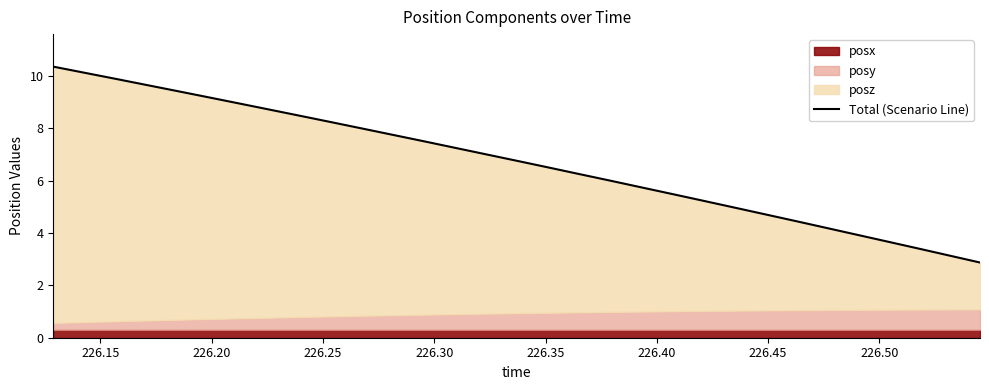

What is the average value?

6.7